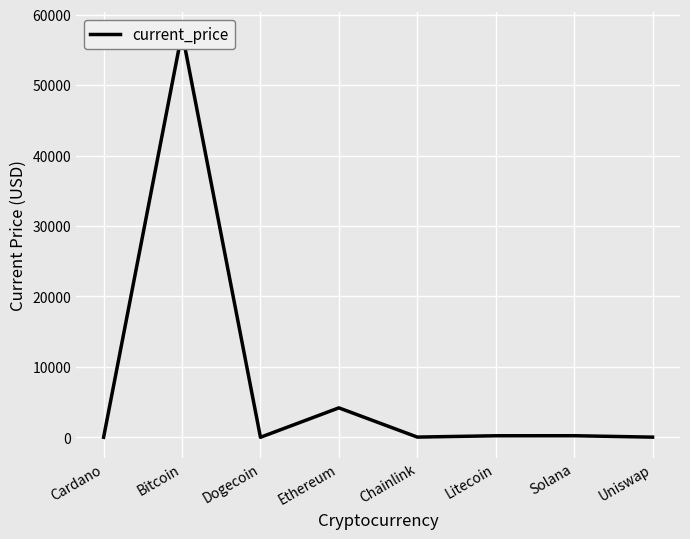

How many points are higher than both their immediate neighbors (excluding endpoints)?

3